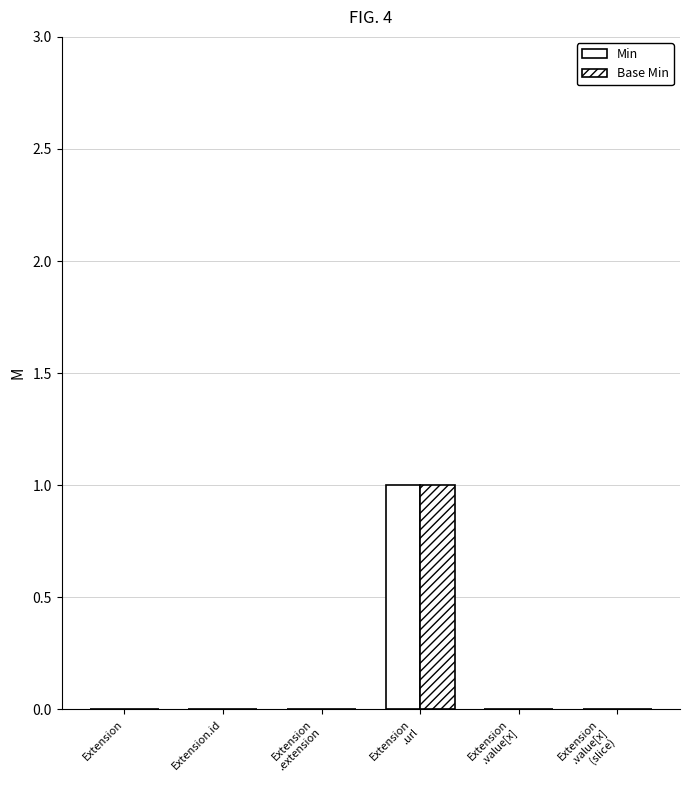

Reading left to right, what are all the values shown in this chart?

Min: 0	0	0	1	0	0
Base Min: 0	0	0	1	0	0